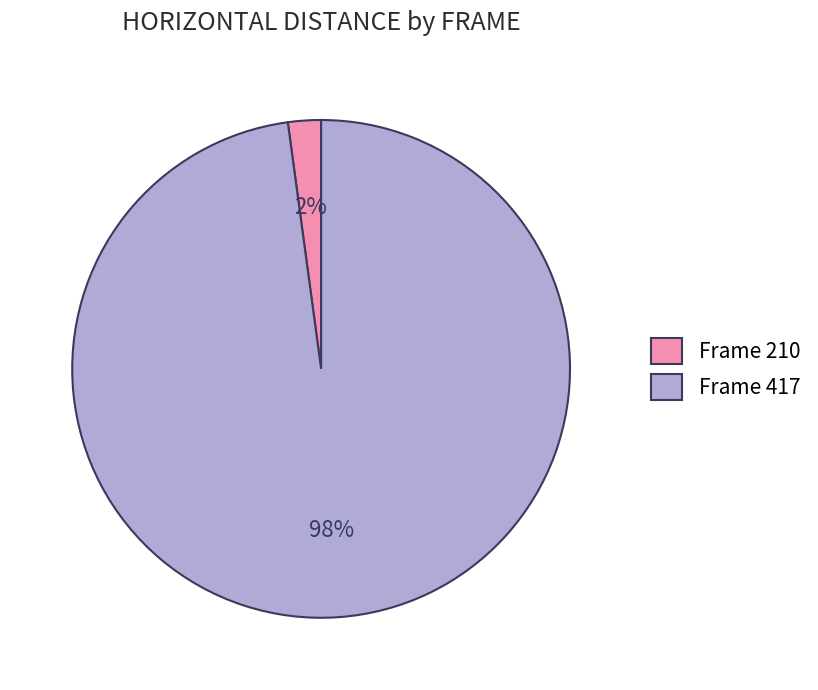

To the nearest percent, what is the combined percentage of Frame 210 and Frame 417?

100%